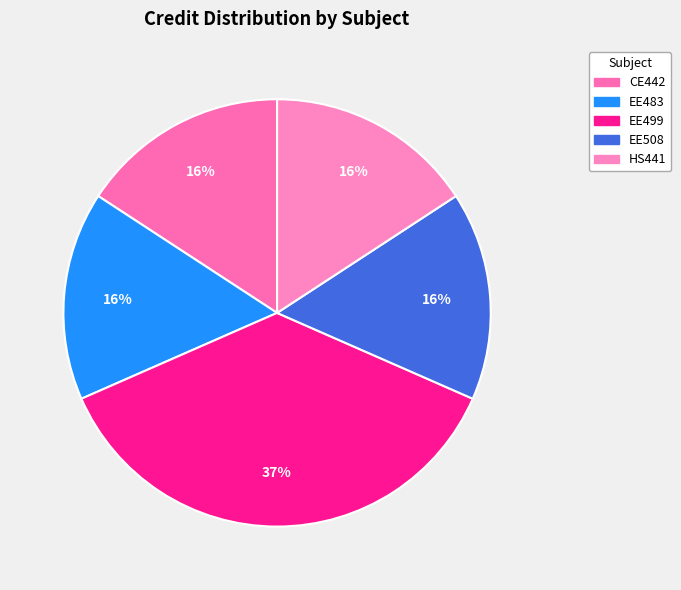

How many slices are in this pie chart?

5